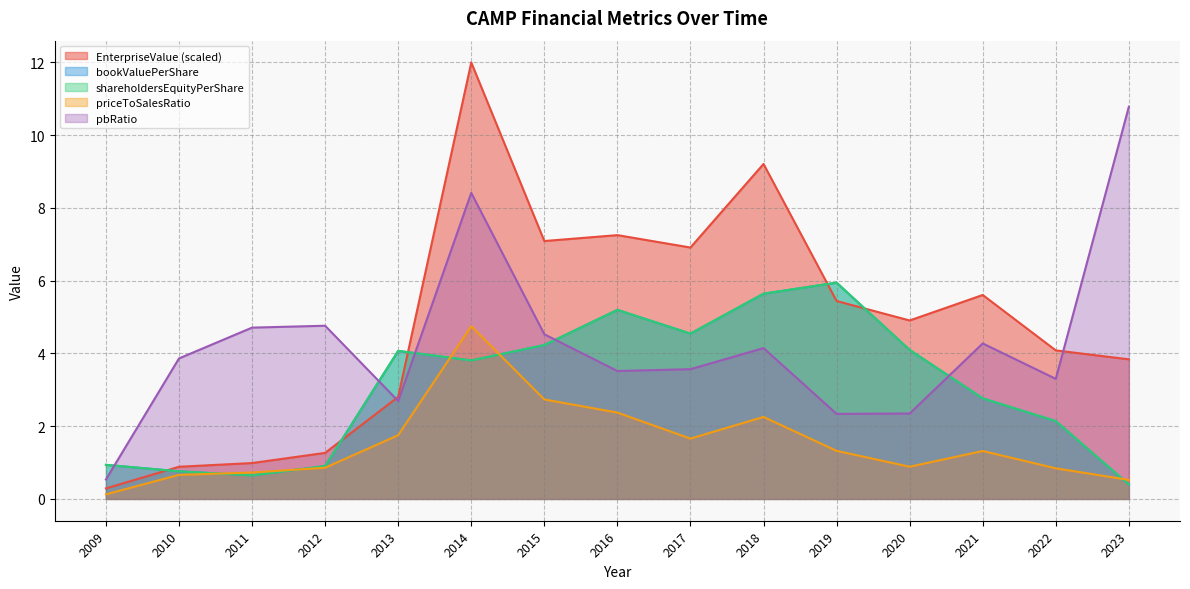

Reading left to right, transcribe all the data shown in this chart.

EnterpriseValue: 0.3	0.9	1.0	1.3	2.8	12.0	7.1	7.3	6.9	9.2	5.4	4.9	5.6	4.1	3.8
bookValuePerShare: 0.9	0.8	0.6	0.9	4.1	3.8	4.2	5.2	4.5	5.6	5.9	4.1	2.8	2.1	0.4
shareholdersEquityPerShare: 0.9	0.8	0.6	0.9	4.1	3.8	4.2	5.2	4.5	5.6	5.9	4.1	2.8	2.1	0.4
priceToSalesRatio: 0.1	0.7	0.7	0.9	1.8	4.7	2.7	2.4	1.7	2.3	1.3	0.9	1.3	0.8	0.5
pbRatio: 0.5	3.9	4.7	4.8	2.7	8.4	4.5	3.5	3.6	4.1	2.3	2.3	4.3	3.3	10.8